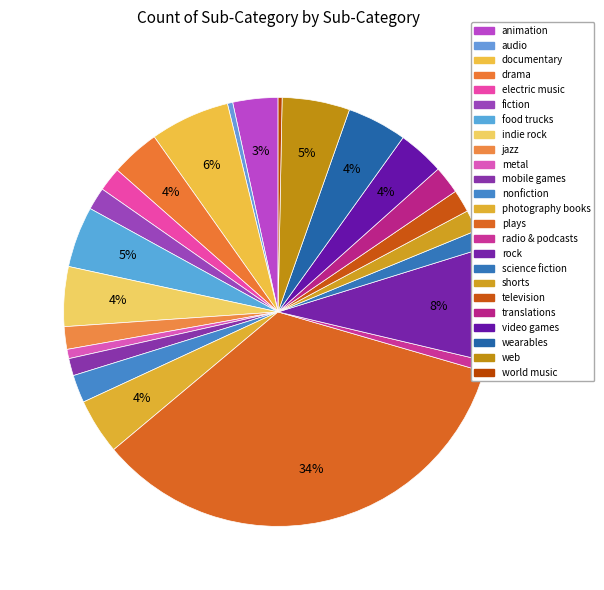

Count the number of slices in the pie.

24